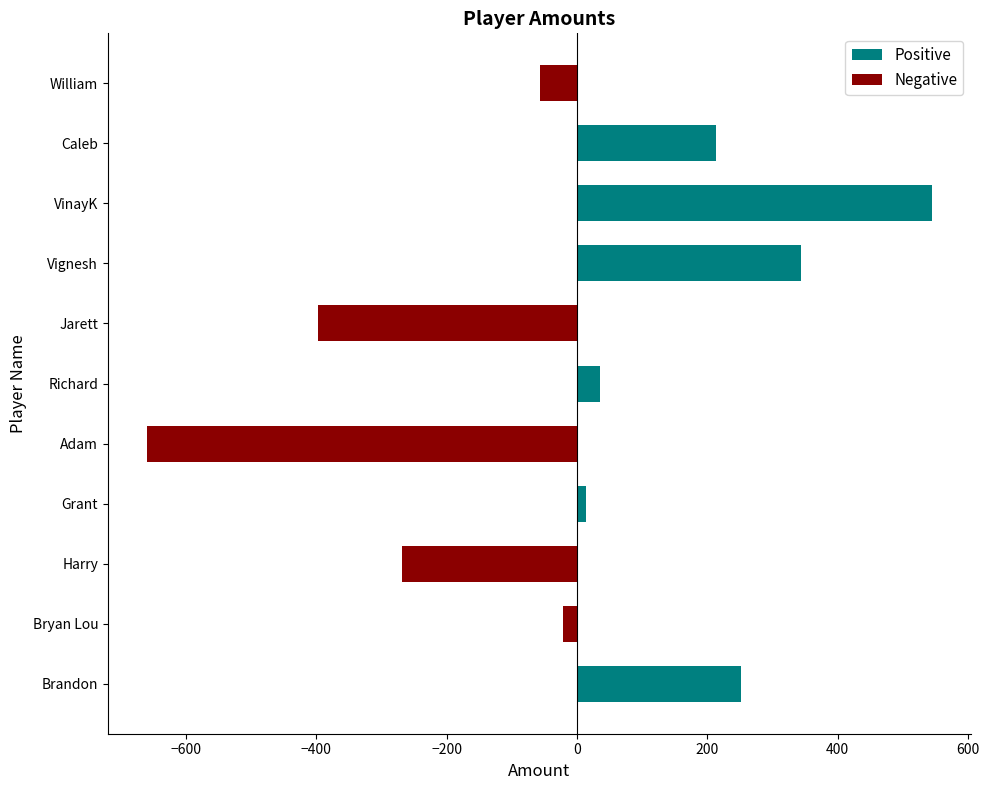

Which category has the lowest value across all series?

Adam